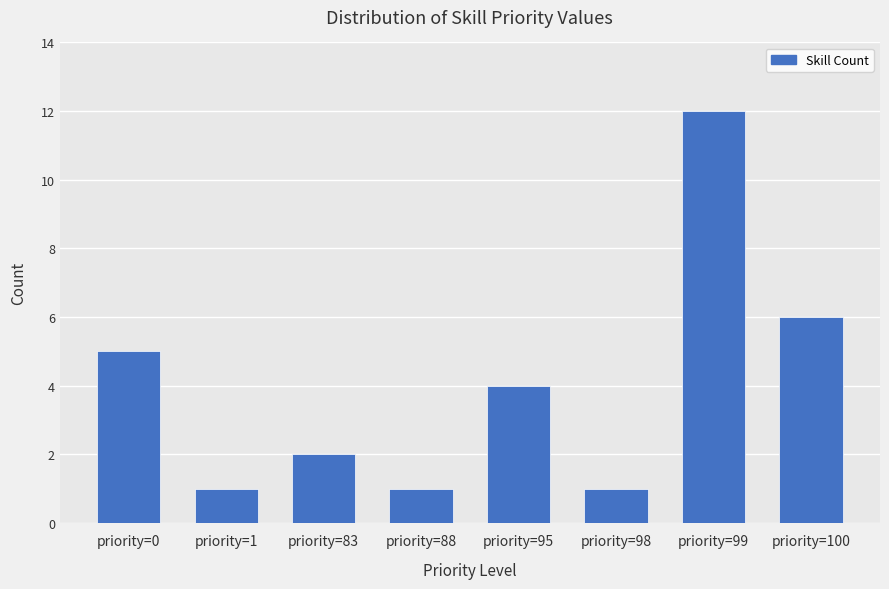

Count the number of categories in the chart.

8